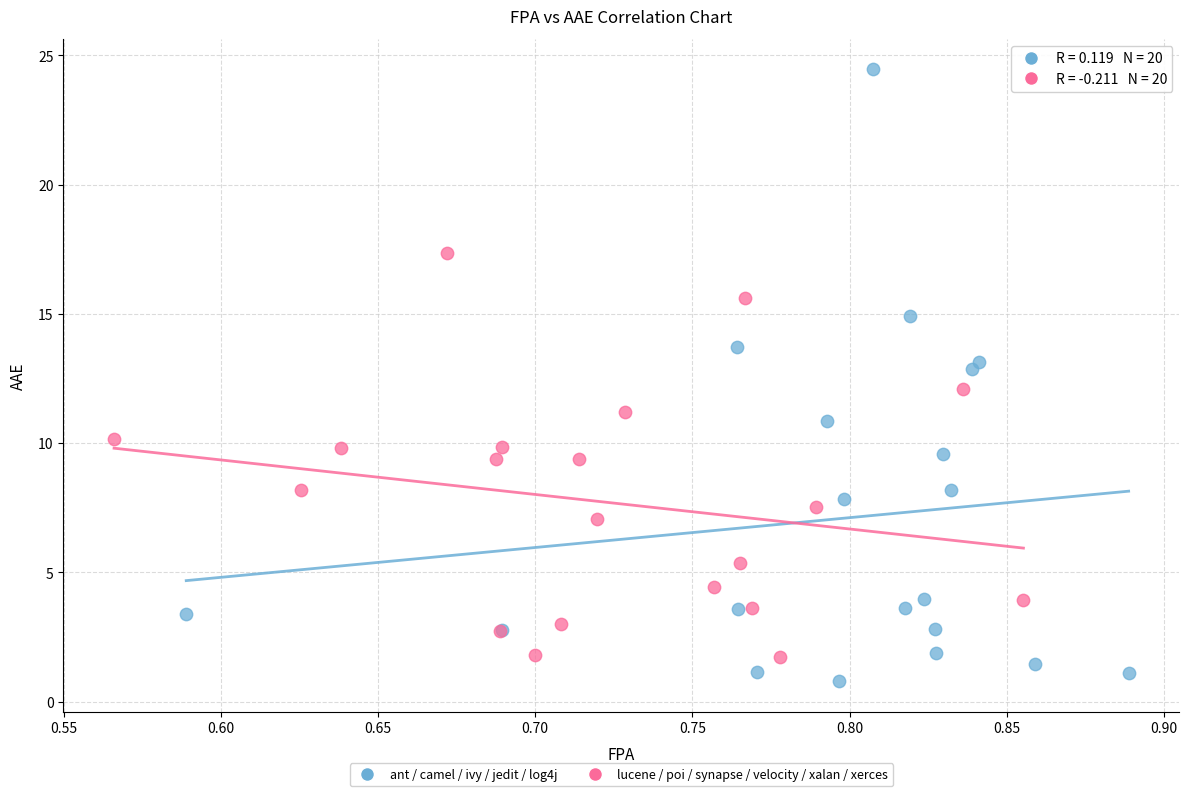

Which series has the widest spread of Y values?

ant / camel / ivy / jedit / log4j